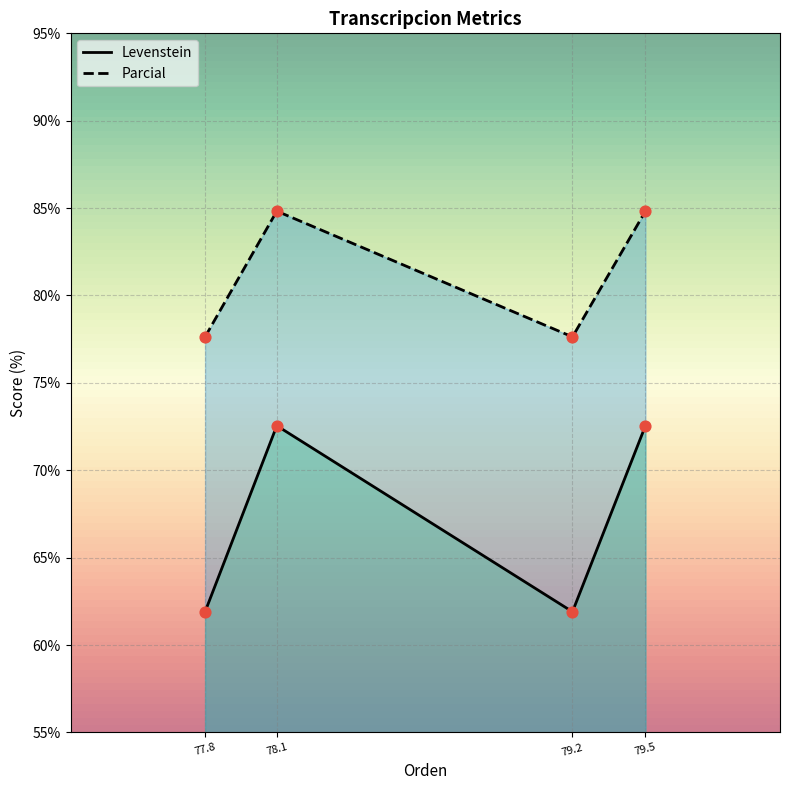

What are all the series names shown in the legend?

Levenstein, Parcial